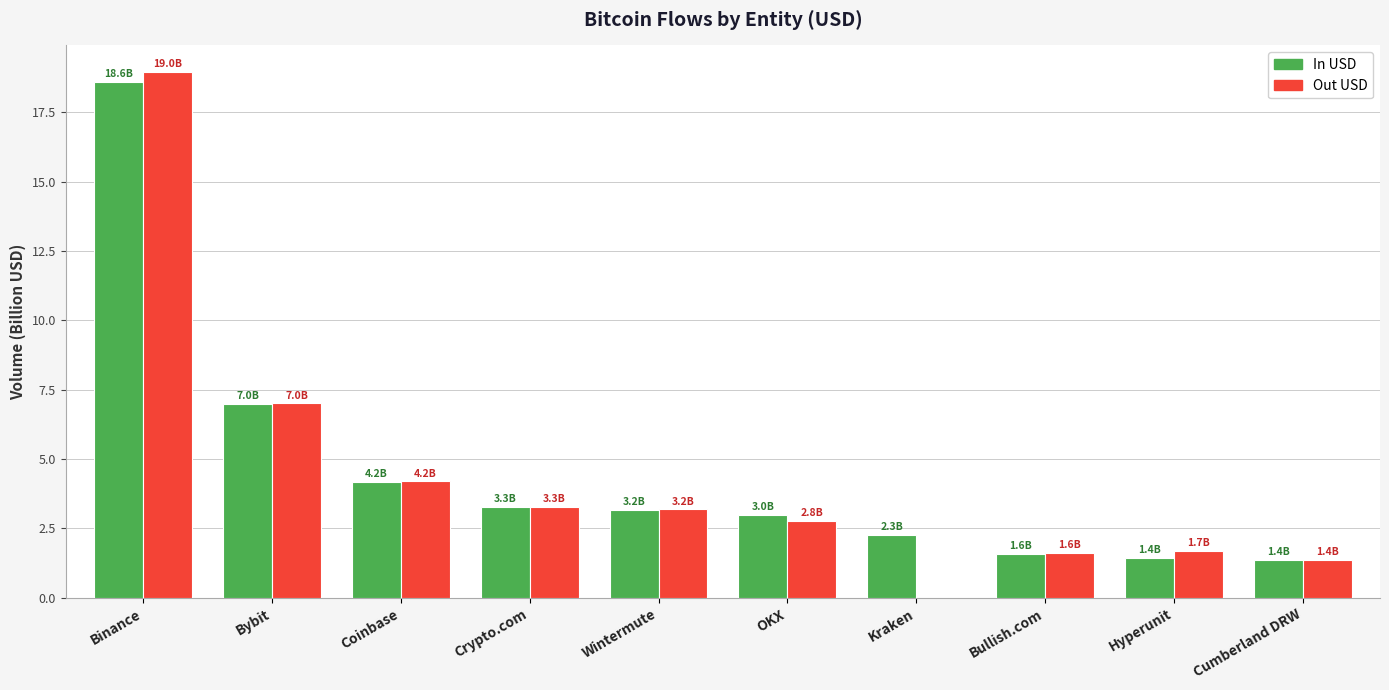

At which category does the chart reach its peak across all series?

Binance